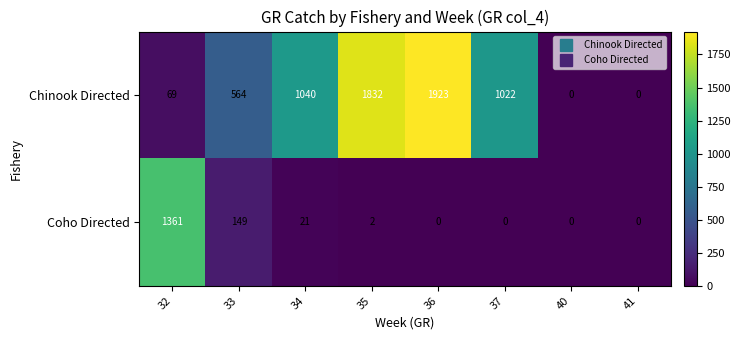

Reading left to right, extract all data points from this chart.

Chinook Directed: 32=69	33=564	34=1040	35=1832	36=1923	37=1022	40=0	41=0
Coho Directed: 32=1361	33=149	34=21	35=2	36=0	37=0	40=0	41=0